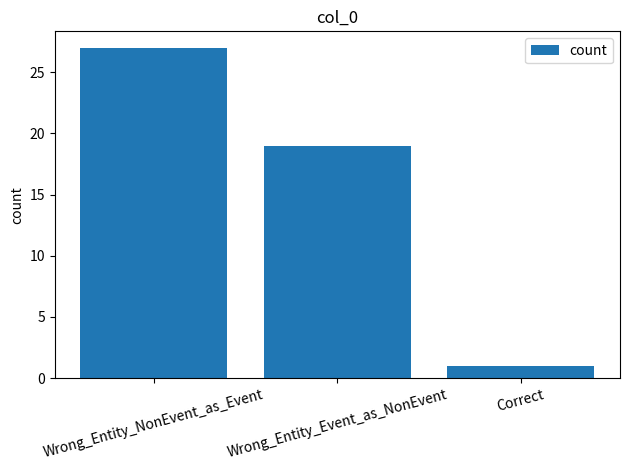

True or false: the data shows 0 at Correct.

False